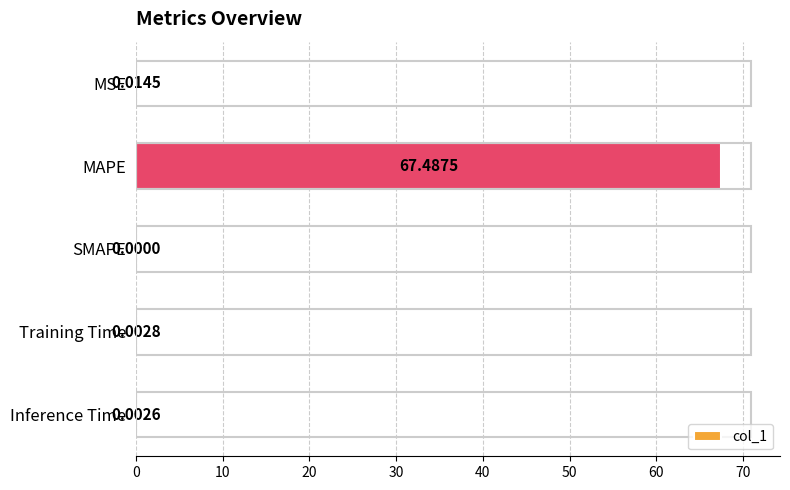

What is the sum of the values at MAPE and MSE?

67.5